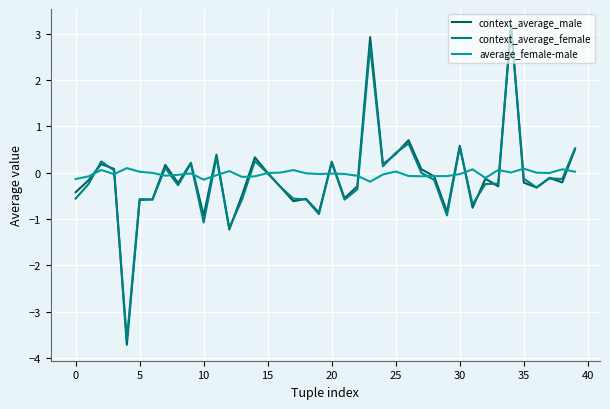

How many lines are shown in the chart?

3